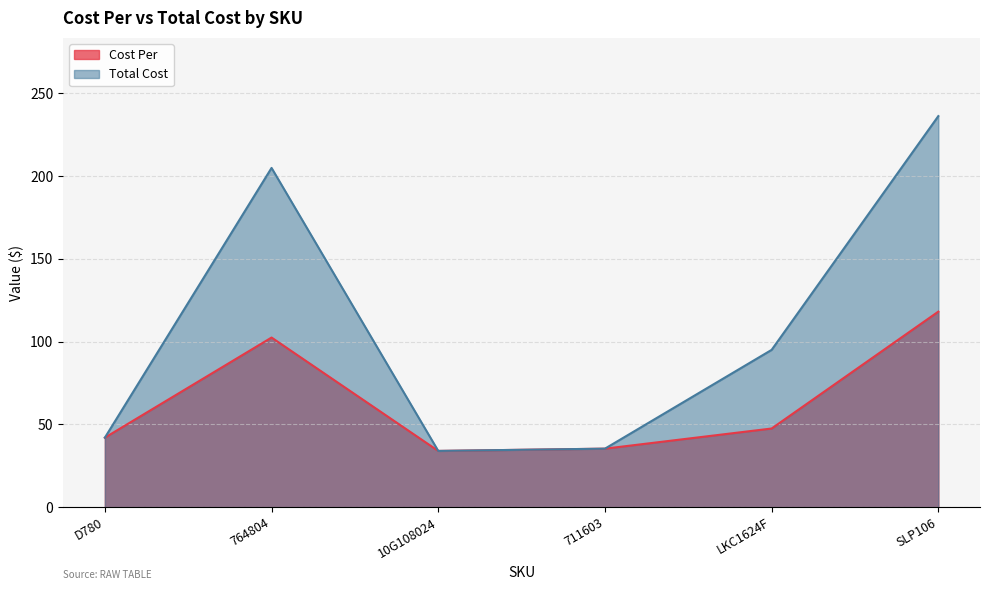

Which series changed the most between 764804 and LKC1624F?

Total Cost